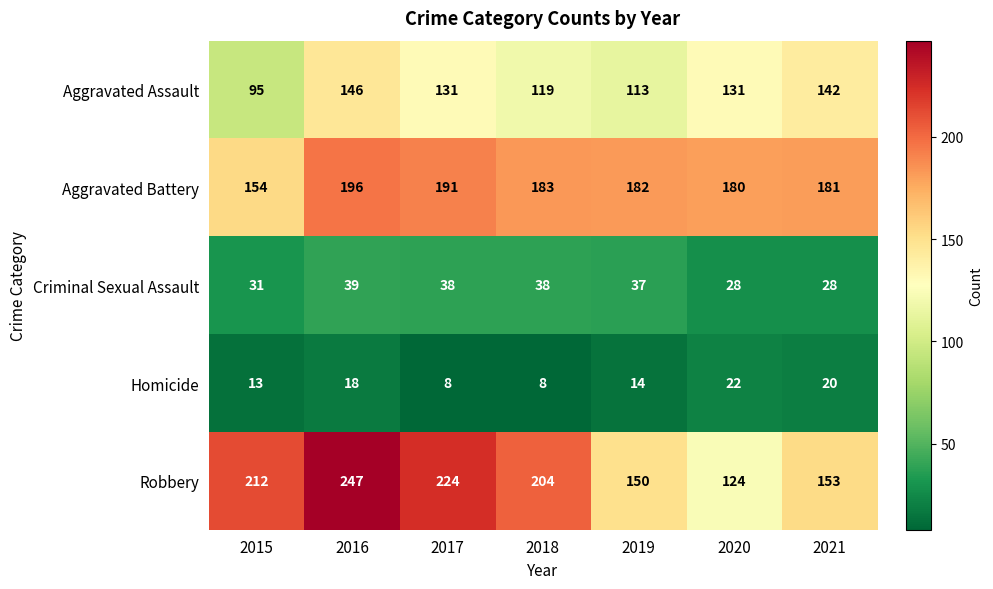

What is the difference between the second highest and second lowest values in the Aggravated Assault series?

29